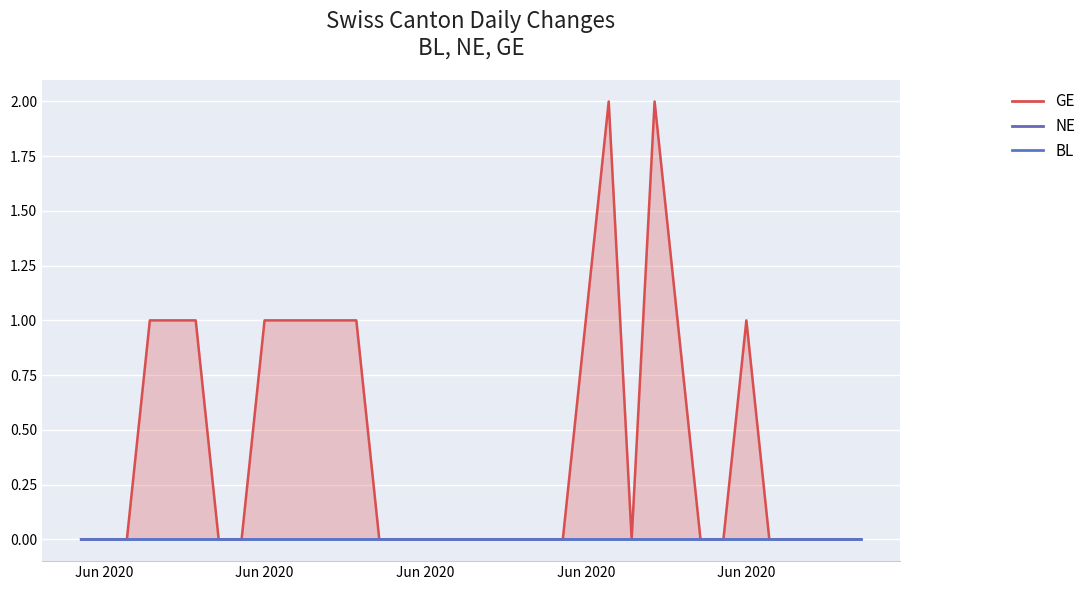

Which category has the highest value across all series?

2020-06-23